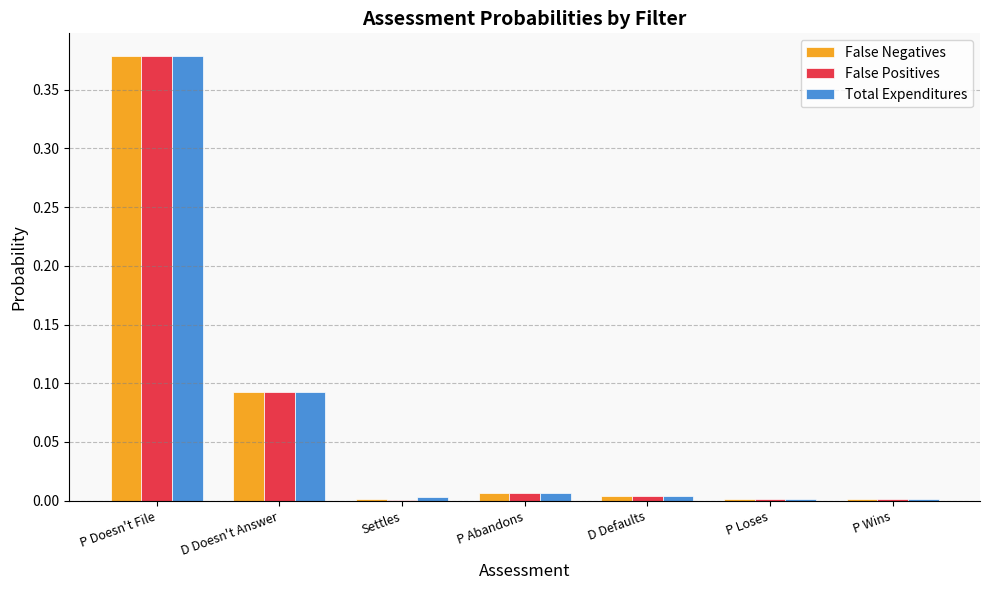

The value of False Positives at P Wins is 0.0. True or false?

True